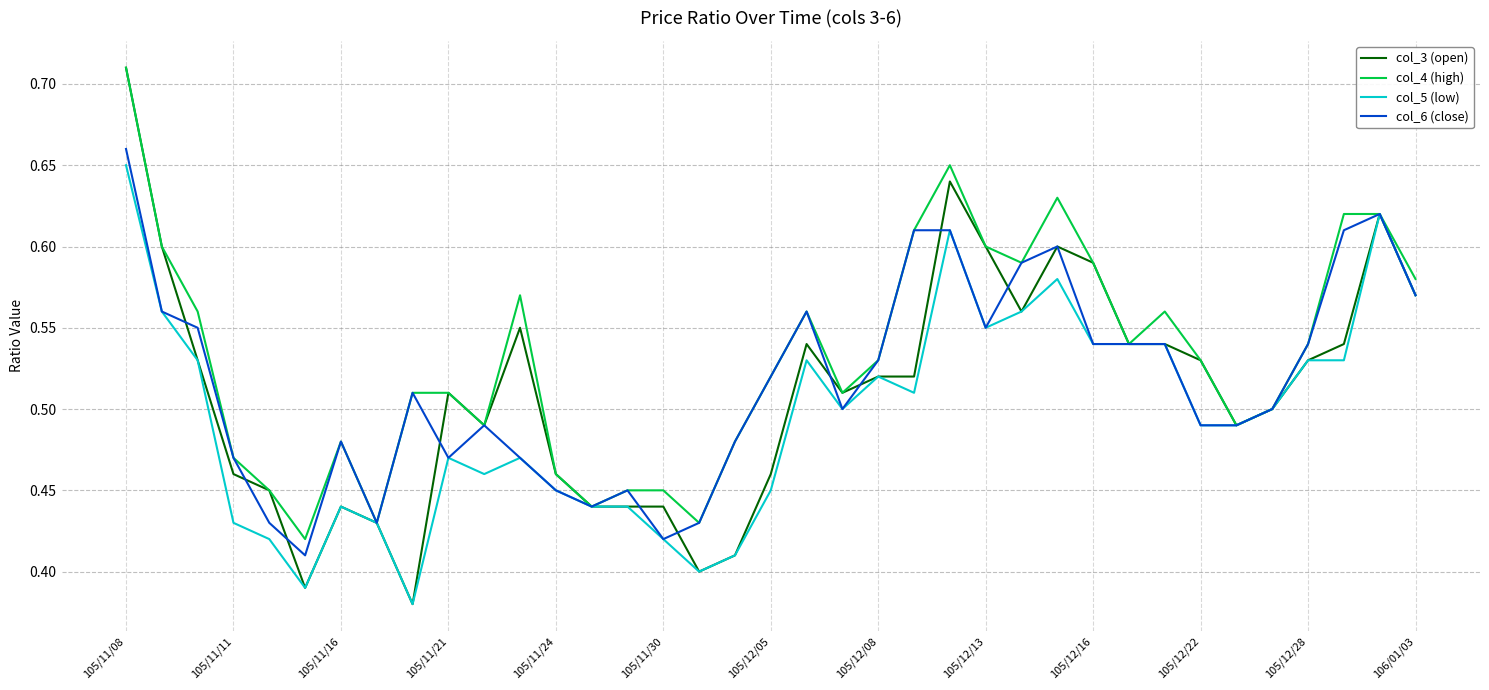

At which label does col_3 (open) reach its minimum?

105/11/18